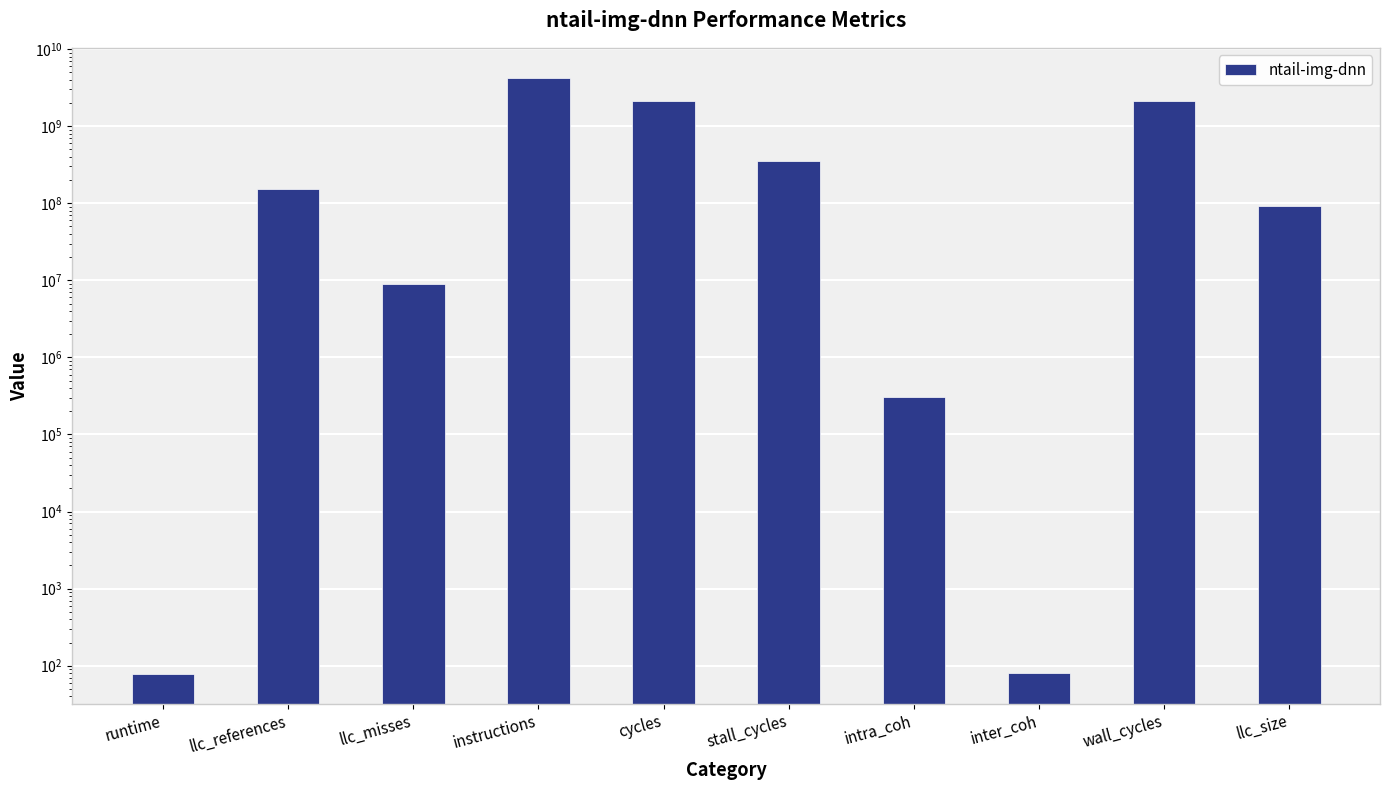

What is the label of the 8th bar from the right?

llc_misses